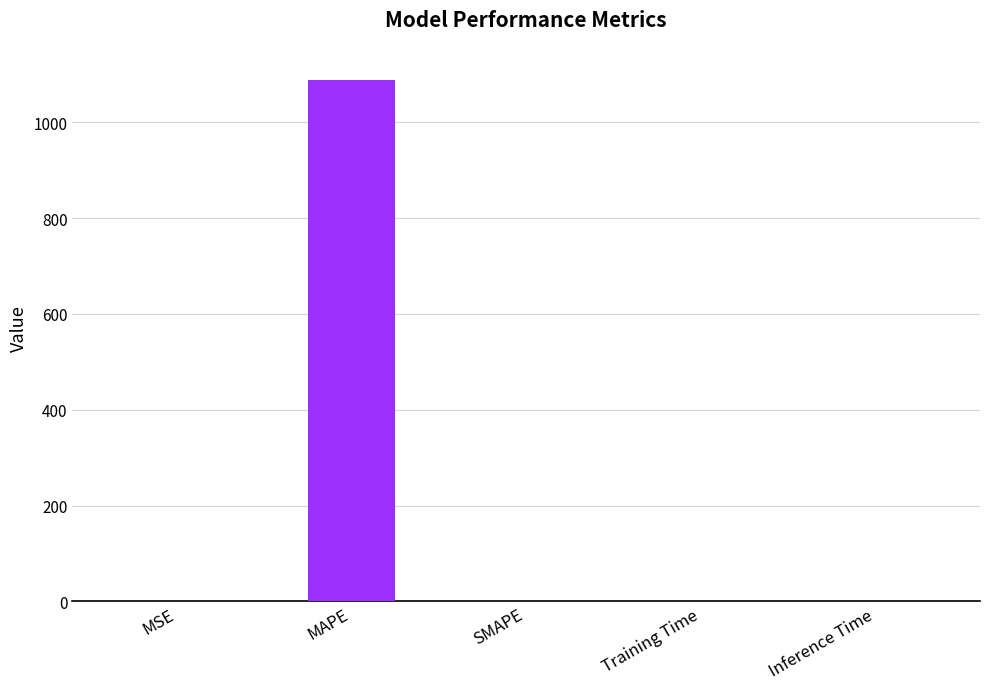

True or false: the data shows -724.1 at SMAPE.

False